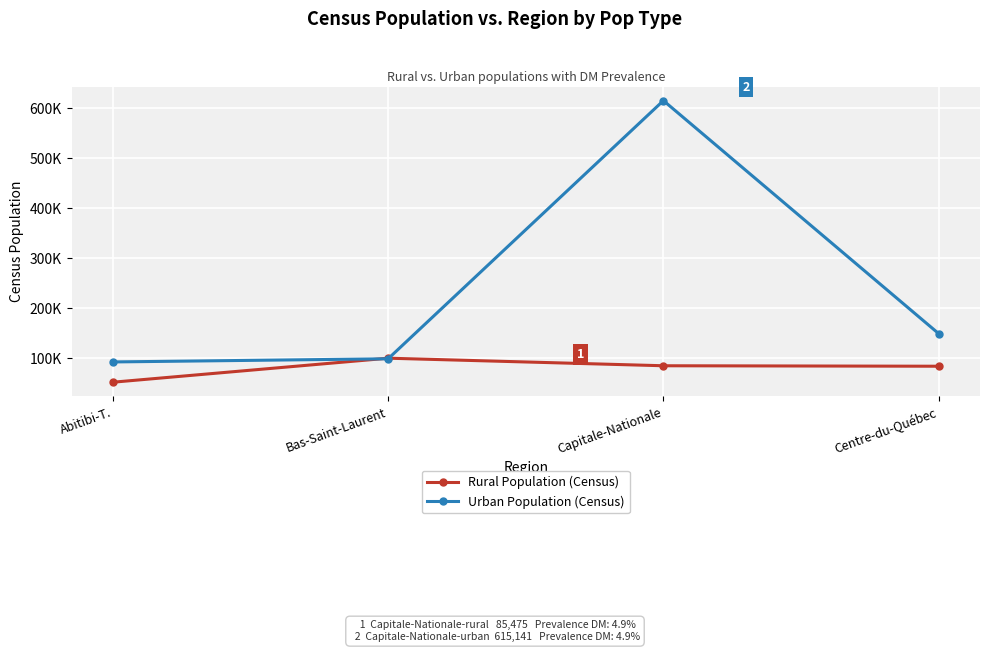

Is this an area chart (filled region under the line)?

No